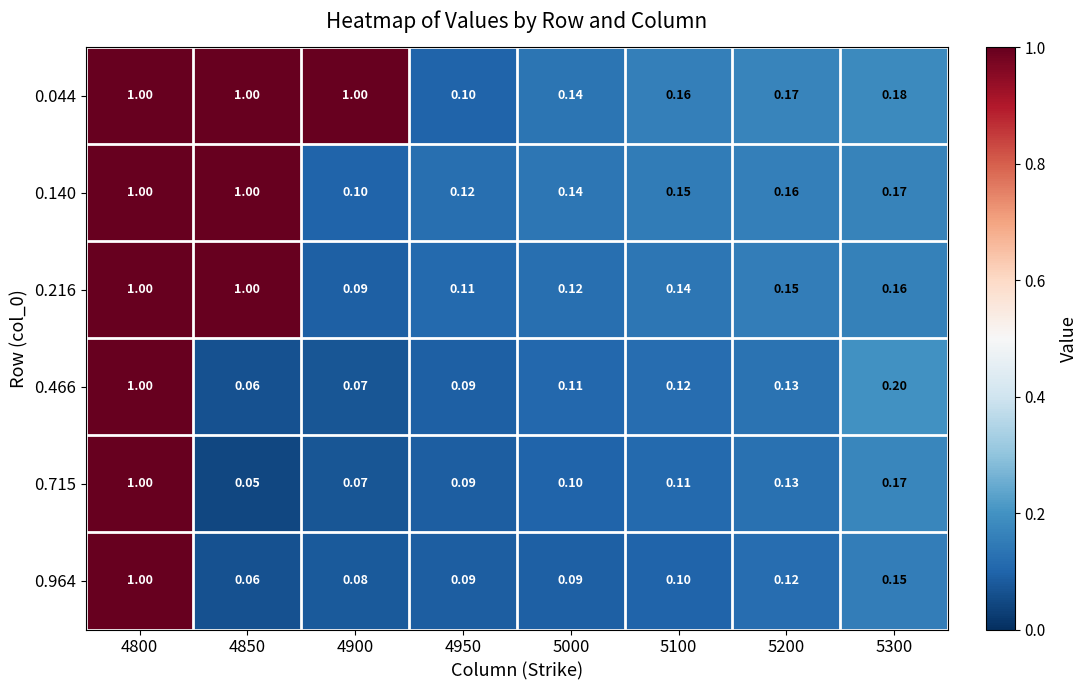

Is the value of 0.140 at 4800 greater than the value of 0.216 at 4950?

Yes